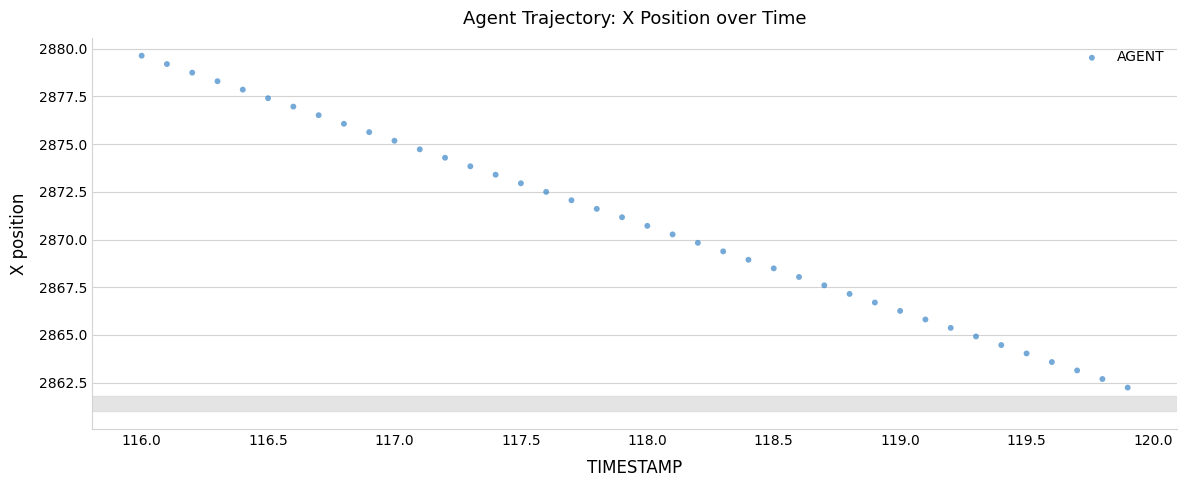

What is the range of Y values (max minus min)?

17.4